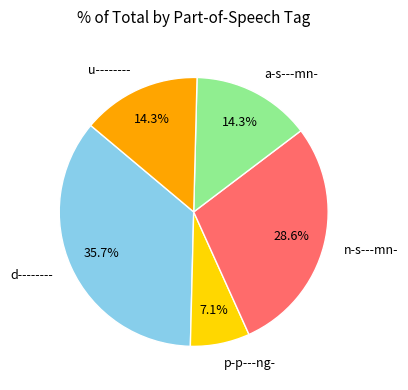

Which slice is the largest?

d--------